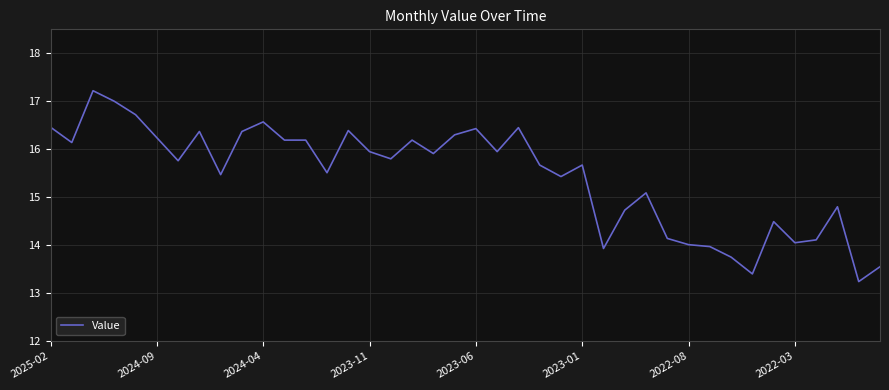

How many lines are shown in the chart?

1